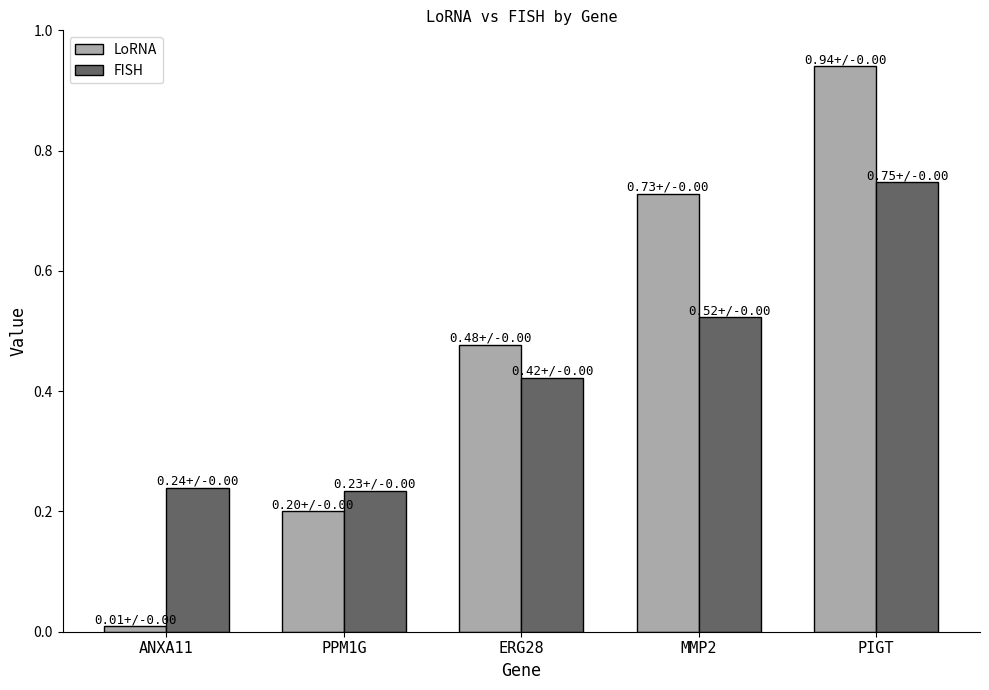

Which series has the largest total across all categories?

LoRNA